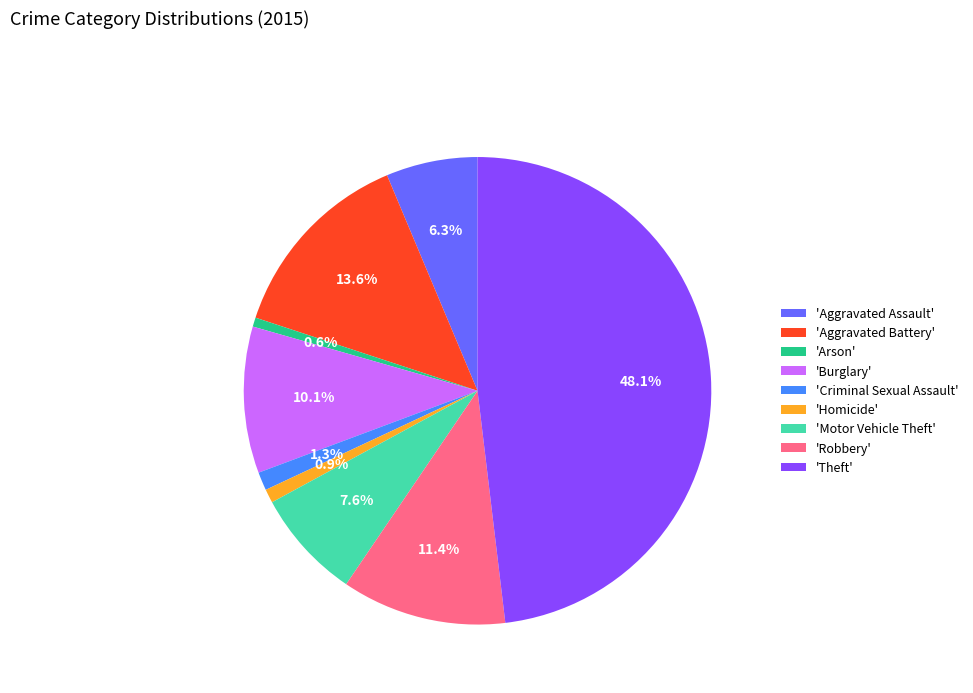

Combined, what portion of the pie is 'Aggravated Assault' and 'Motor Vehicle Theft'?

13.9%